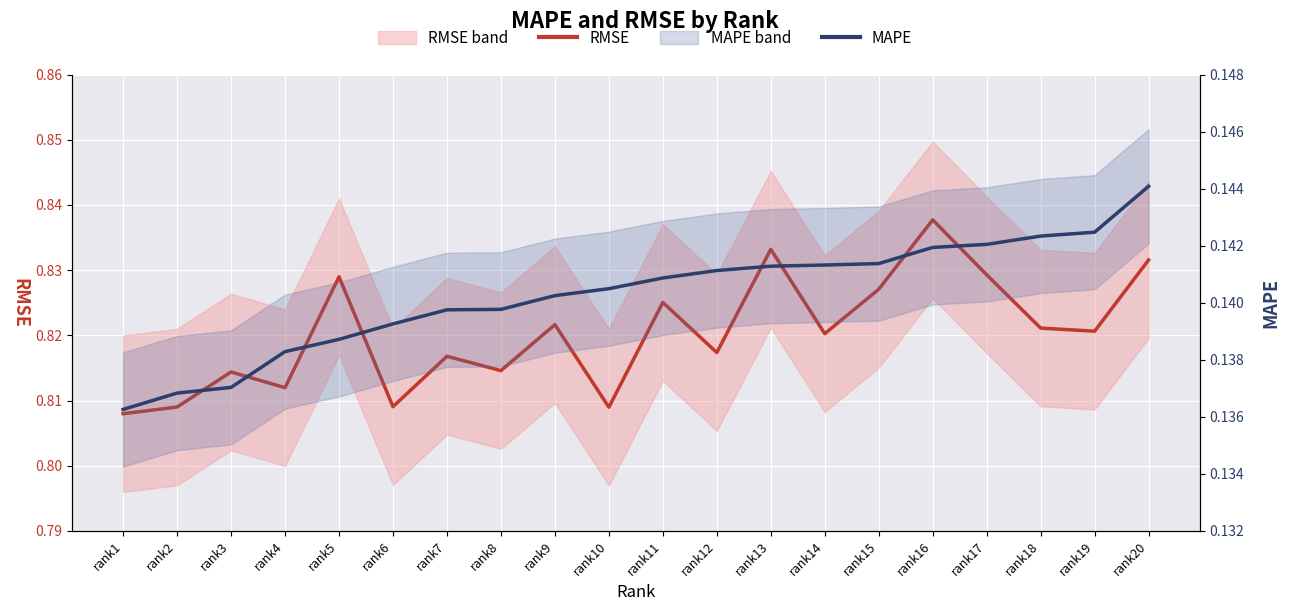

Rank the categories by MAPE value from lowest to highest.

rank1, rank2, rank3, rank4, rank5, rank6, rank7, rank8, rank9, rank10, rank11, rank12, rank13, rank14, rank15, rank16, rank17, rank18, rank19, rank20